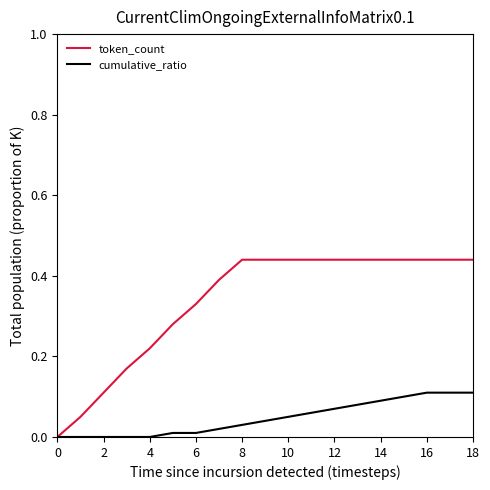

Does the chart display data point markers on the line(s)?

No